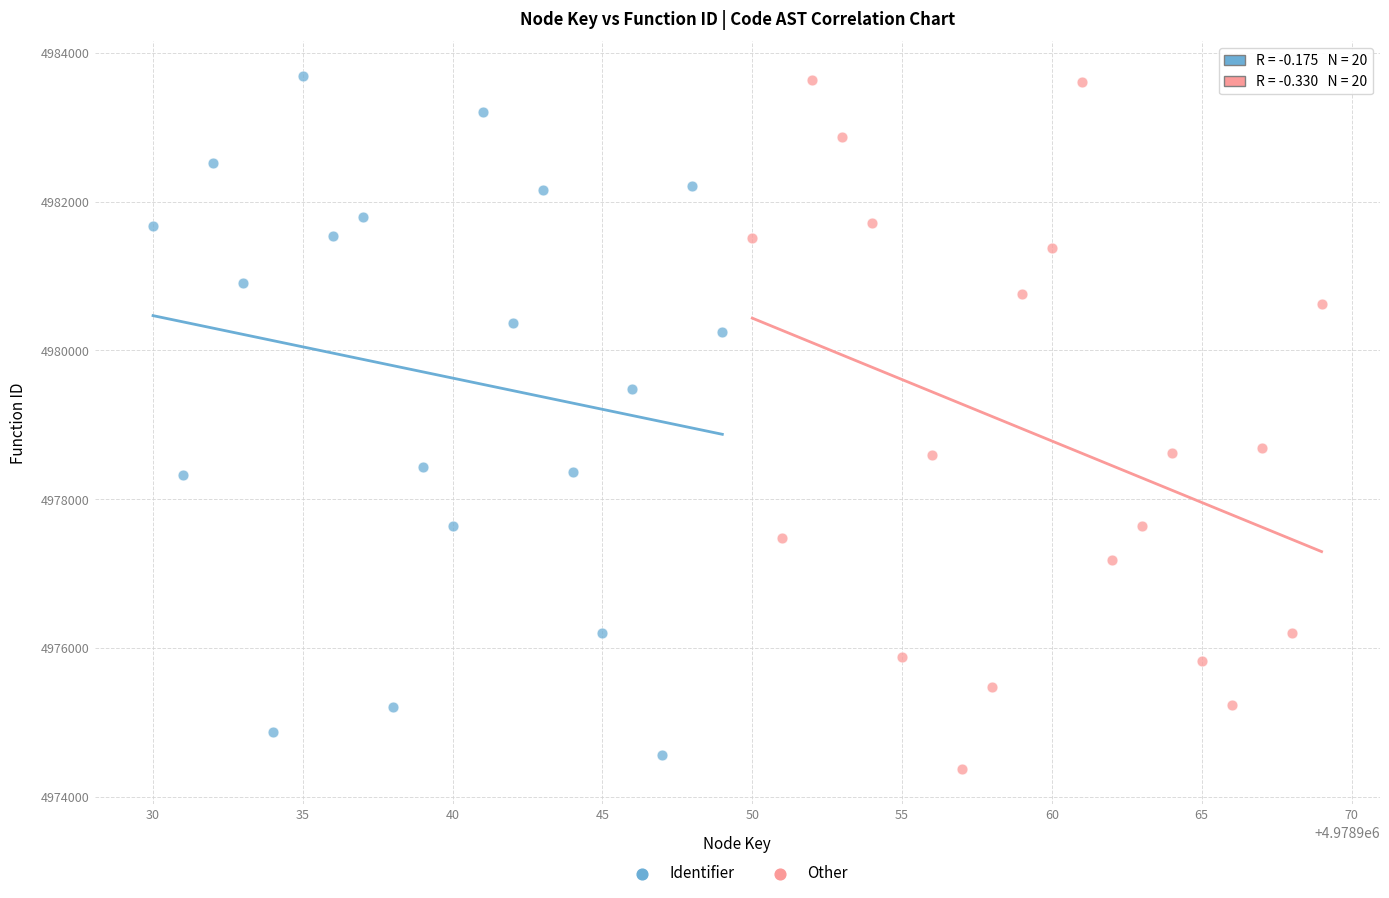

What are all the series names shown in the legend?

Identifier, Other